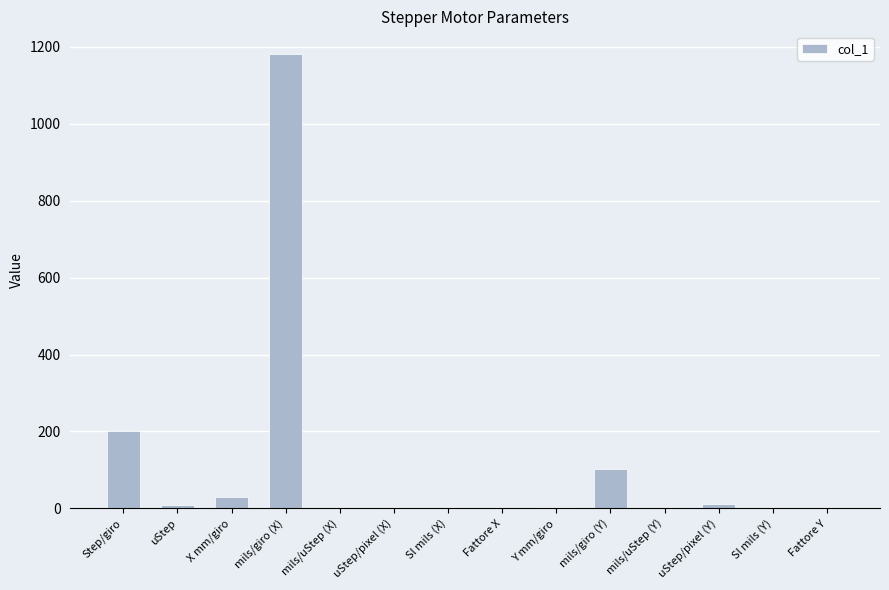

The value at Step/giro is 200.0. True or false?

True